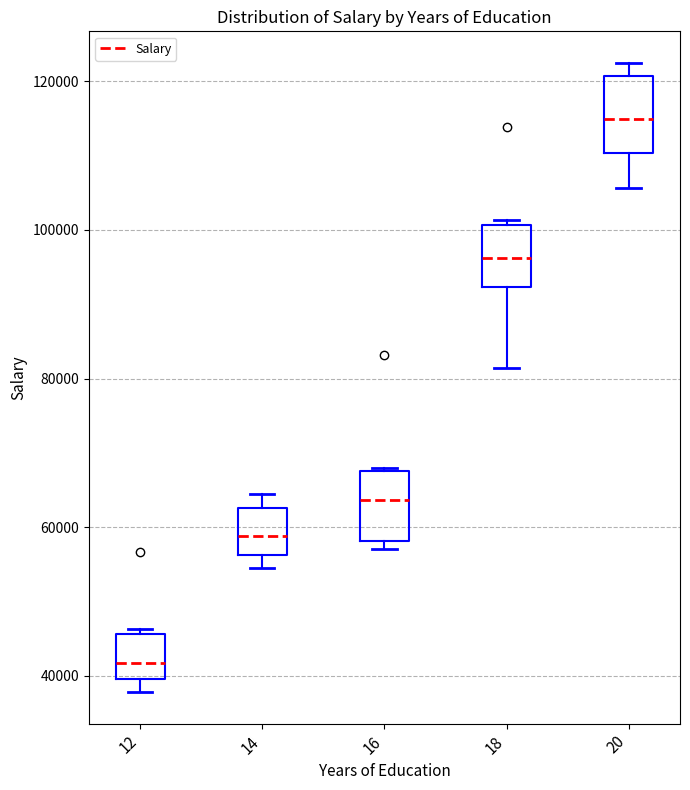

Reading left to right, read every box against the y-axis: the position of its median line, the range the box covers, and the ends of its whiskers. The values are not printed on the chart, so give them approximately, as read against the axis.

12: median 42000, box 40000 to 46000, whiskers 38000 to 46000 (just above the box's upper edge)
14: median 58000, box 56000 to 62000, whiskers 54000 to 64000
16: median 64000, box 58000 to 68000, whiskers 58000 (just below the box's lower edge) to 68000
18: median 96000, box 92000 to 100000, whiskers 82000 to 102000
20: median 114000, box 110000 to 120000, whiskers 106000 to 122000